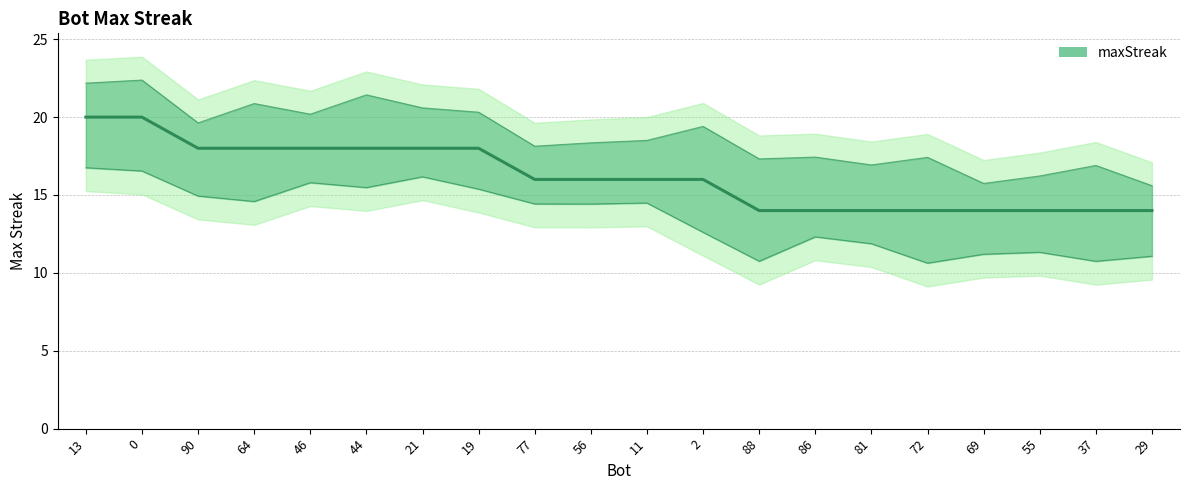

What is the smallest value displayed?

14